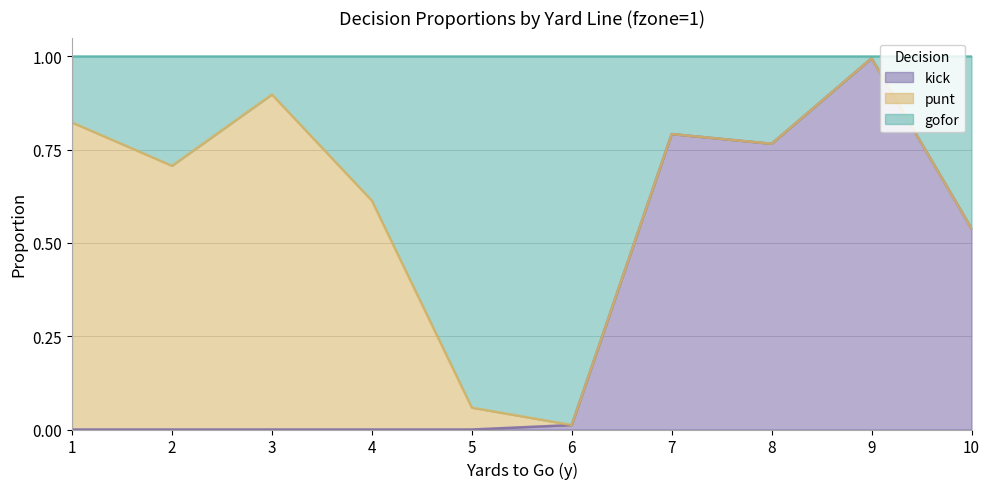

Which label corresponds to the smallest value in the chart?

1